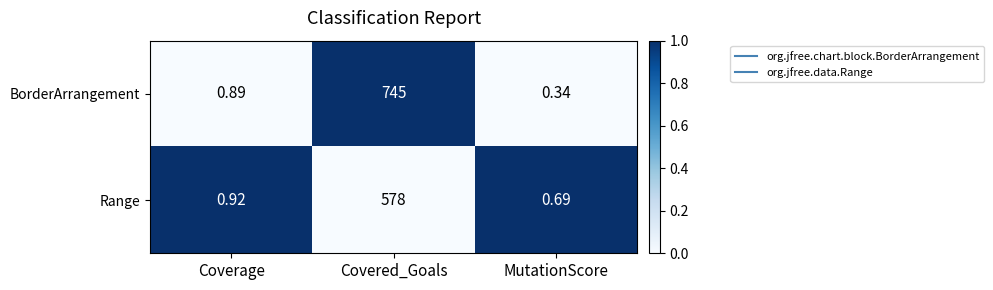

Which series has the widest spread of values?

BorderArrangement